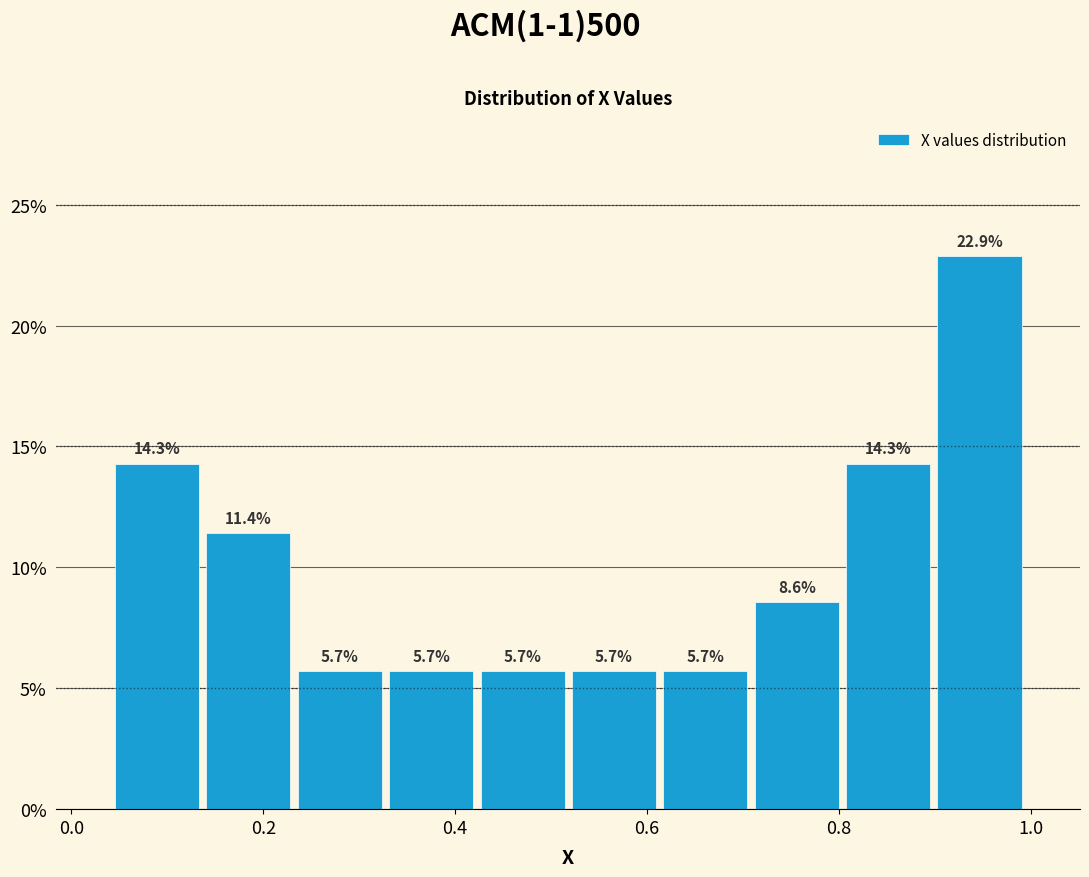

What is the height of the bar covering 0.32 to 0.42 on the x-axis? The bar edges are not printed on the chart, so give them approximately, as read against the axis.

5.7